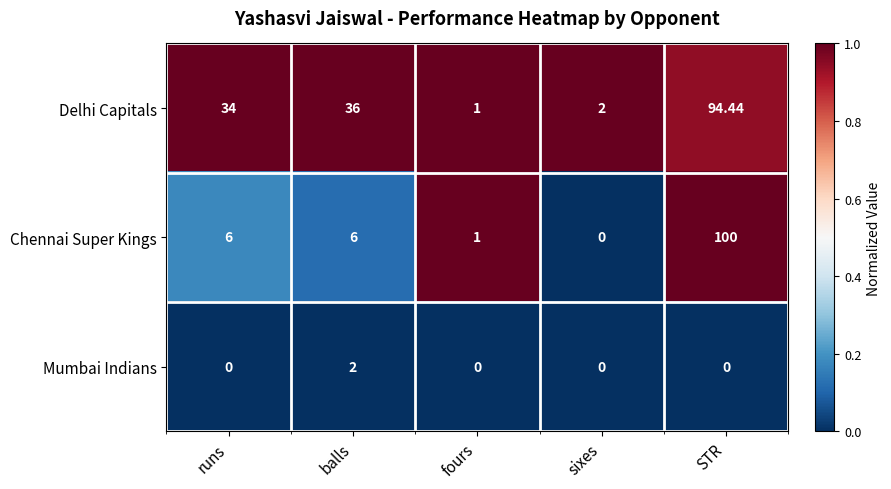

Is the value of Mumbai Indians at STR greater than the value of Delhi Capitals at sixes?

No